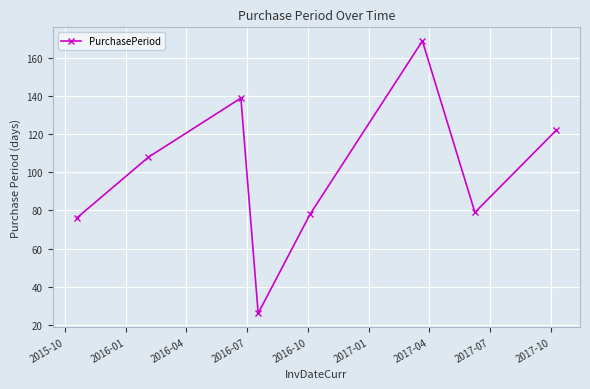

What is the smallest value displayed?

26